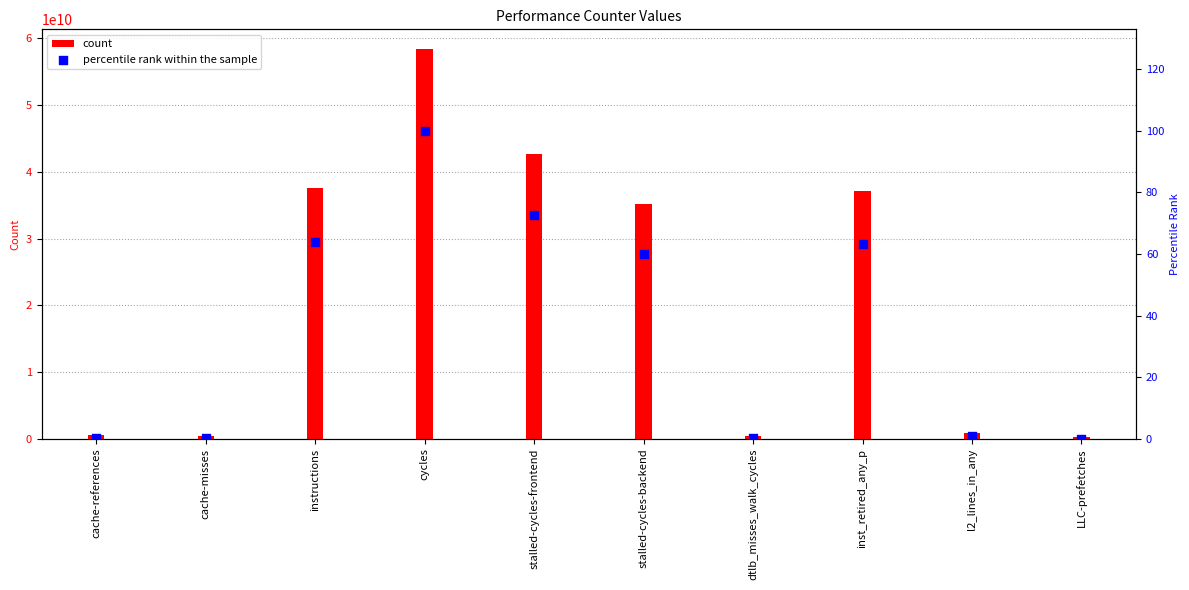

Which series reaches the maximum Y coordinate?

count